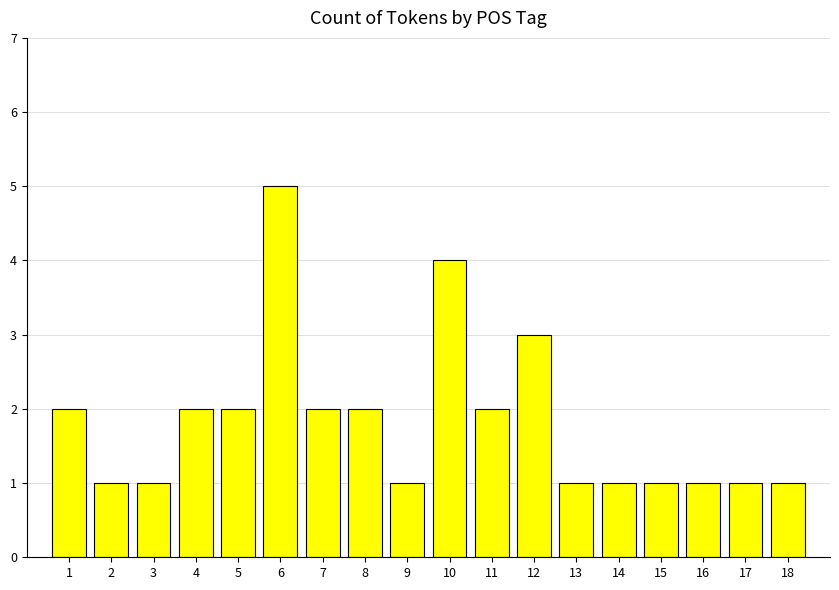

What is the change in value from 4 to 15?

-1